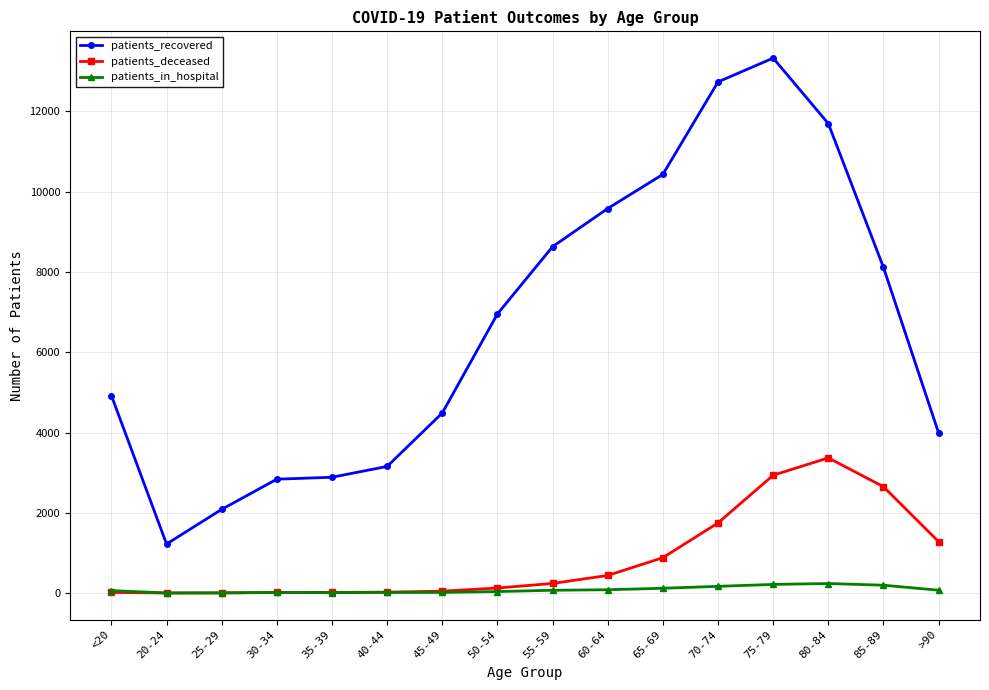

What is the spread (max minus min) of values at 65-69?

10310